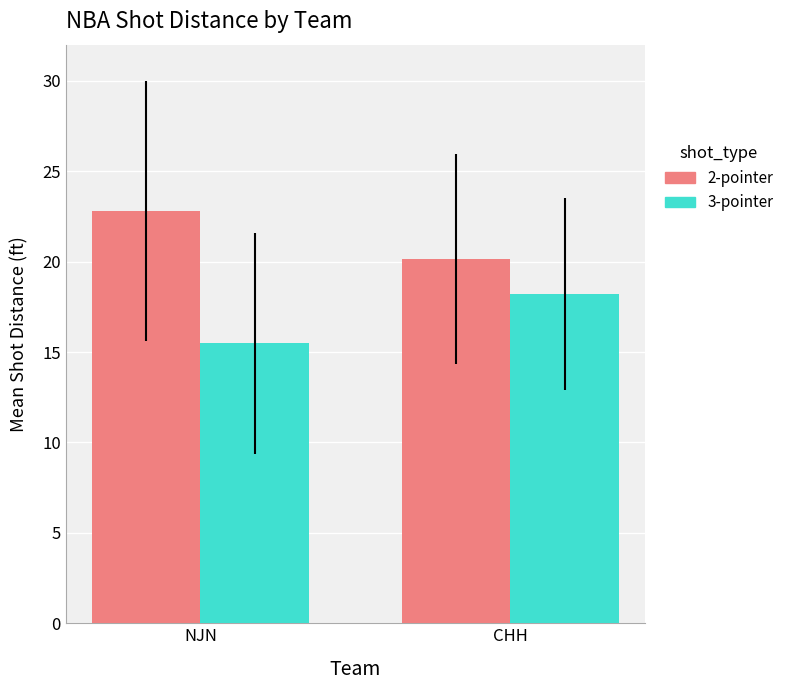

How many data points does each series have?

2